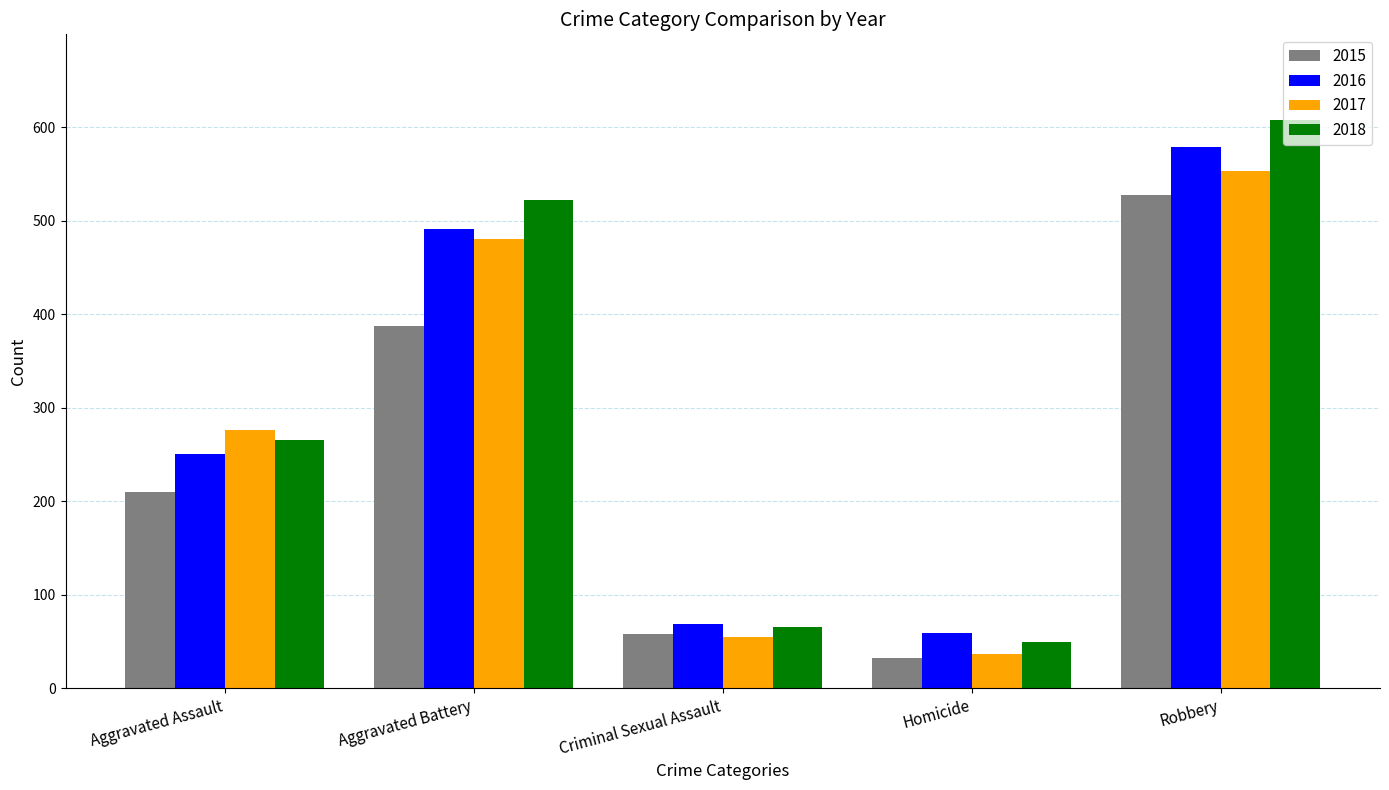

How many bars are there in total?

20